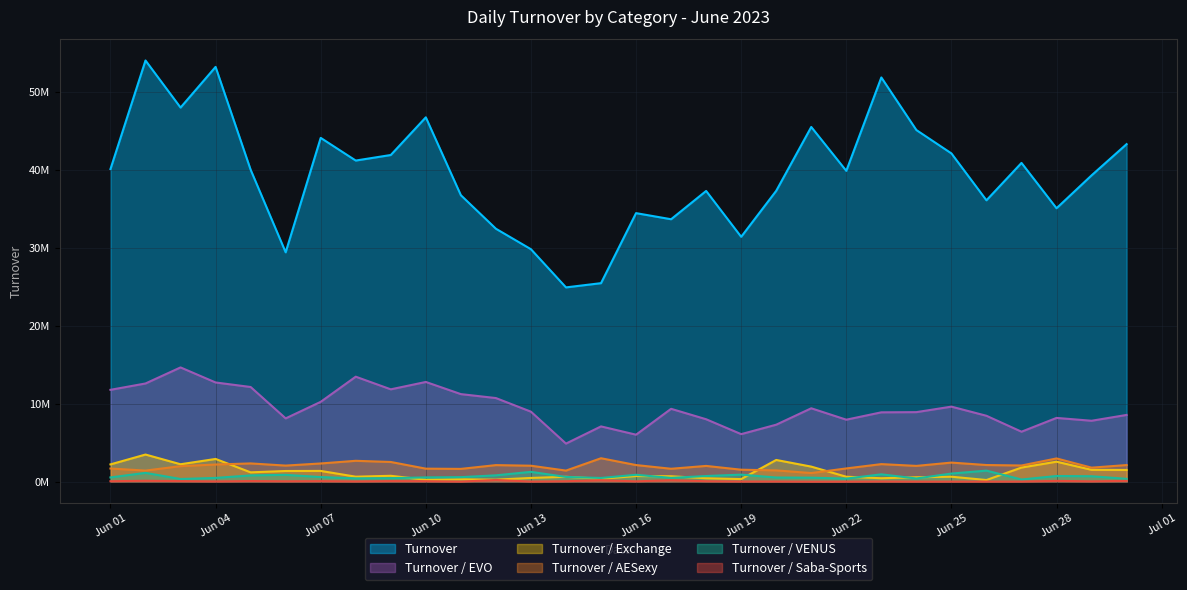

True or false: Turnover / Saba-Sports and Turnover / Exchange cross at least once.

False